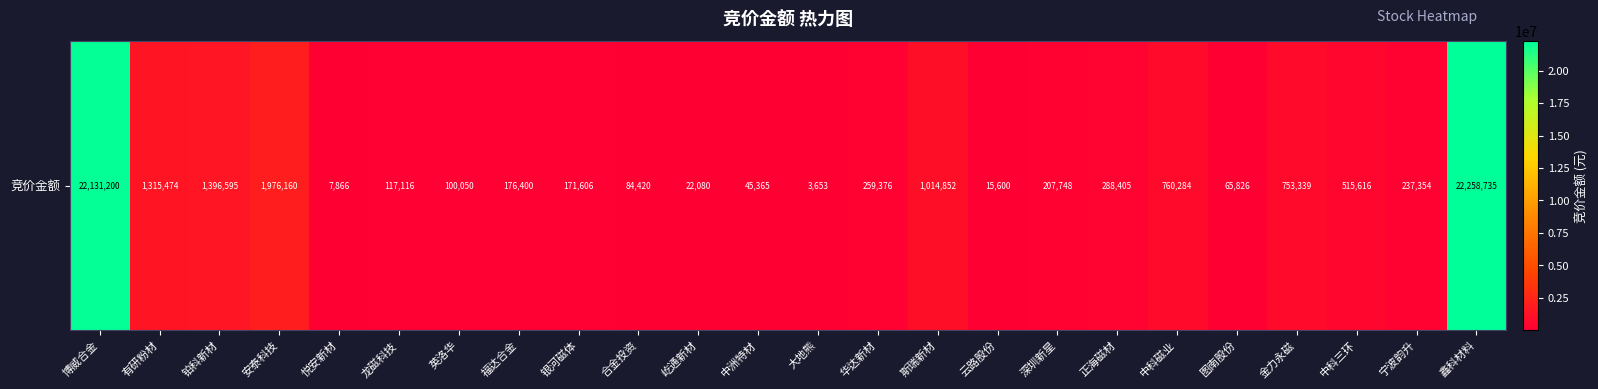

What is the ratio of the value at 安泰科技 to the value at 金力永磁?

2.6